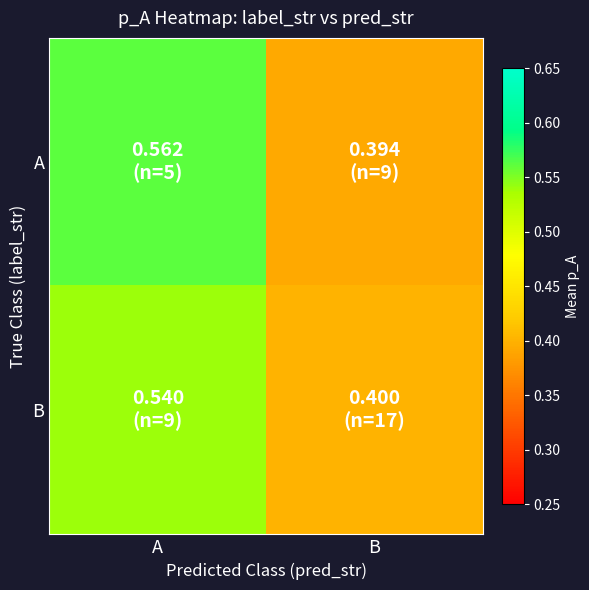

Reading left to right, what are all the values shown in this chart?

A: A=0.6	B=0.4
B: A=0.5	B=0.4